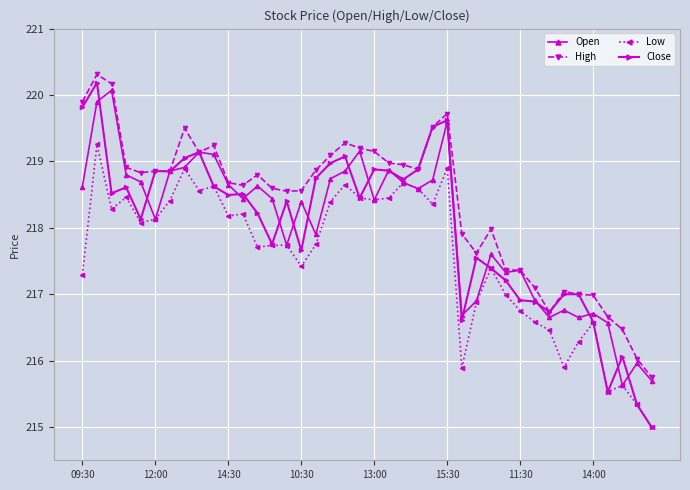

Rank the series by their maximum value, from lowest to highest.

Low, Open, Close, High